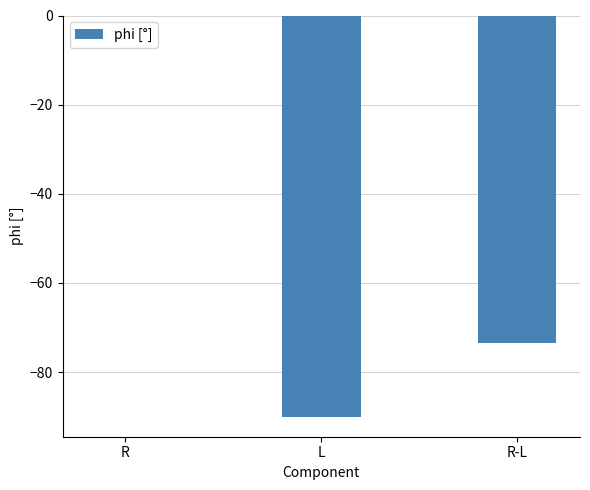

What value does the data have at R-L?

-73.4